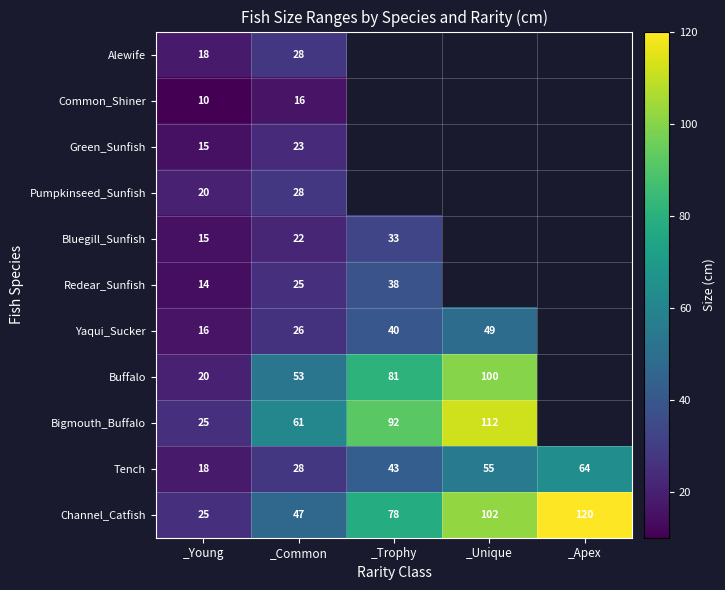

What is the total value across all series at _Common?

357